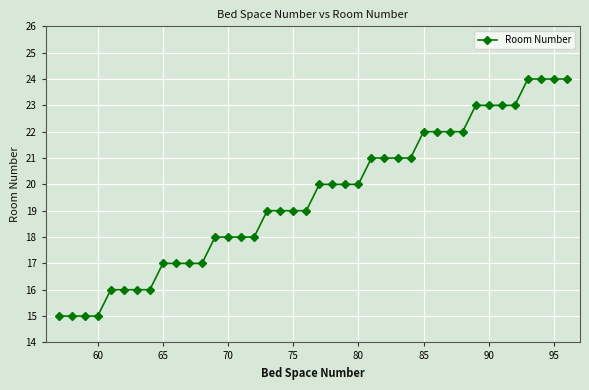

What is the average value?

20